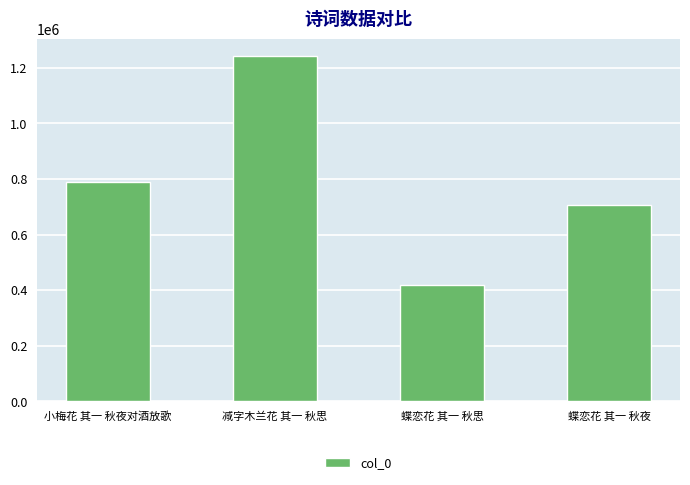

Is it true that the value at 小梅花 其一 秋夜对酒放歌 is 789241?

True